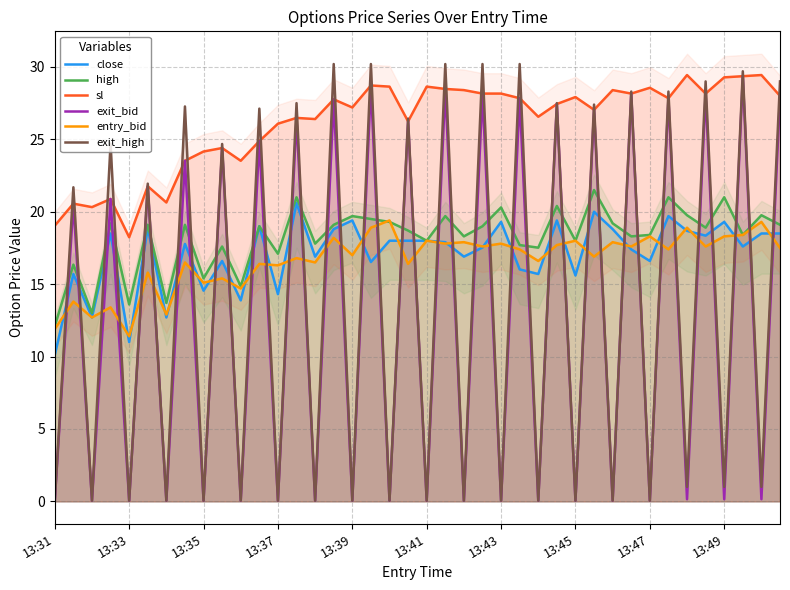

The value of high at 13:39 is 19.7. True or false?

True